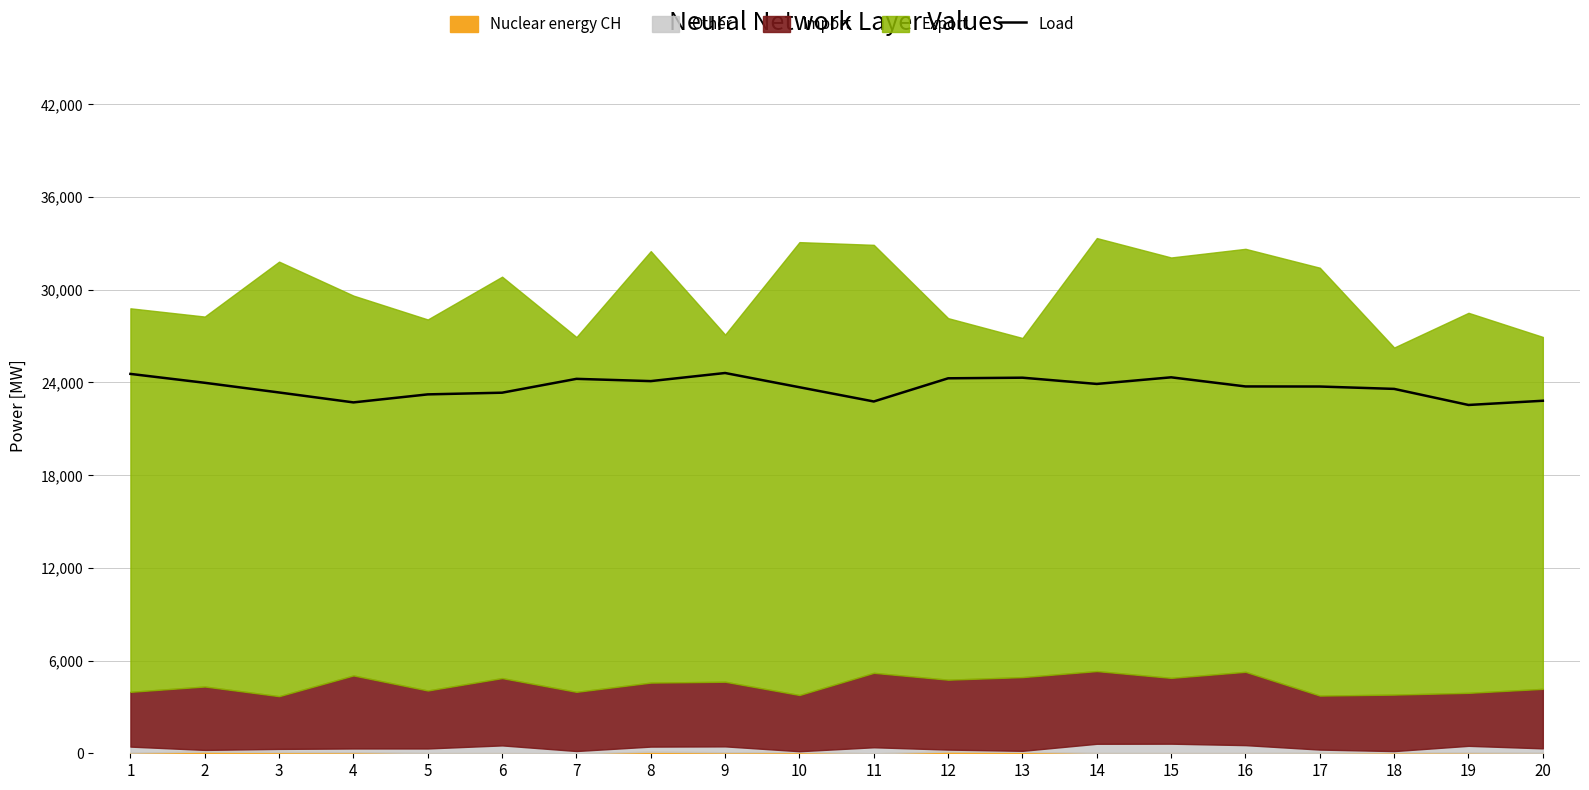

At which label does the data first exceed 791?

1